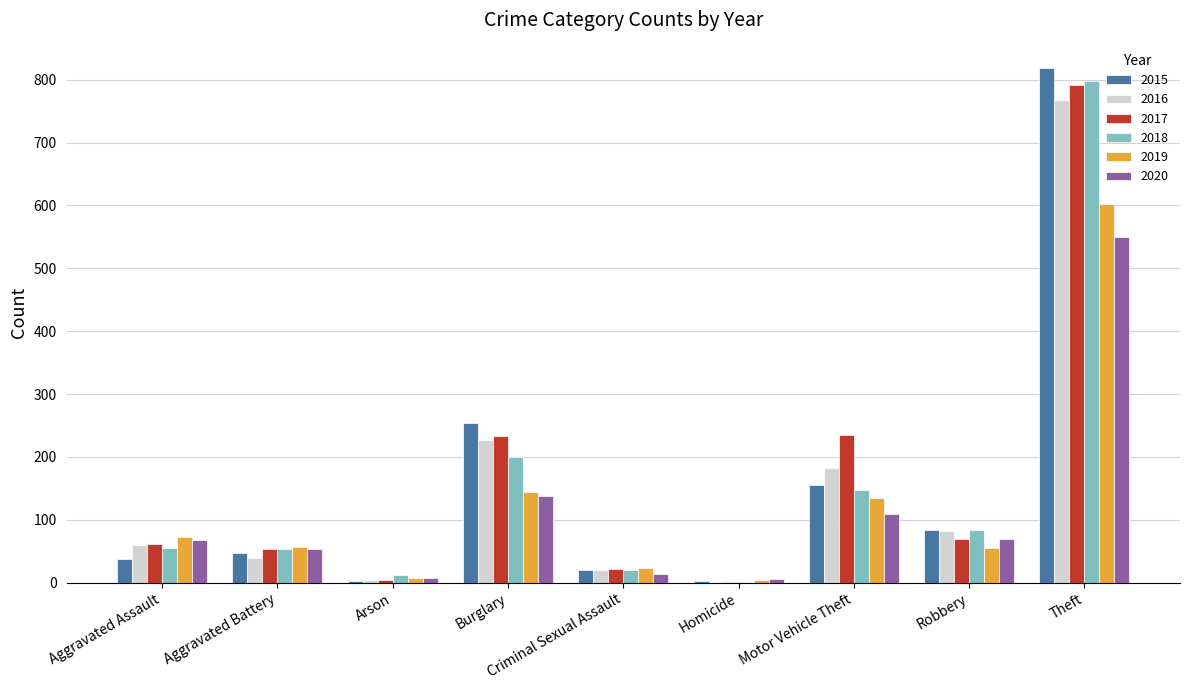

What is the approximate value of 2019 at Theft, to the nearest 50?

600